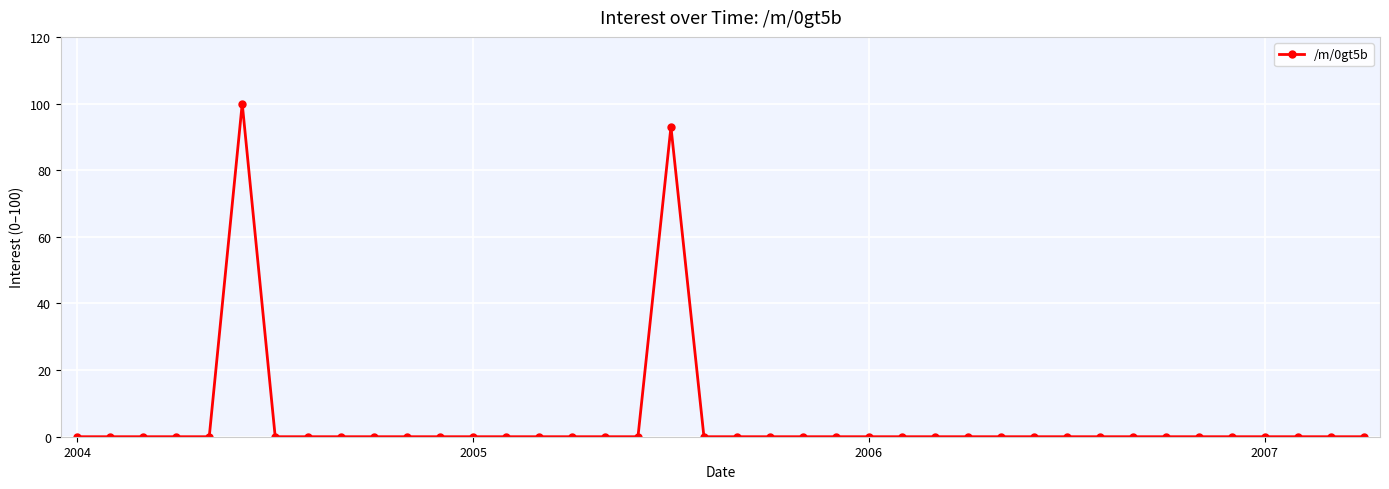

Reading left to right, what are all the values shown in this chart?

0	0	0	0	0	100	0	0	0	0	0	0	0	0	0	0	0	0	93	0	0	0	0	0	0	0	0	0	0	0	0	0	0	0	0	0	0	0	0	0